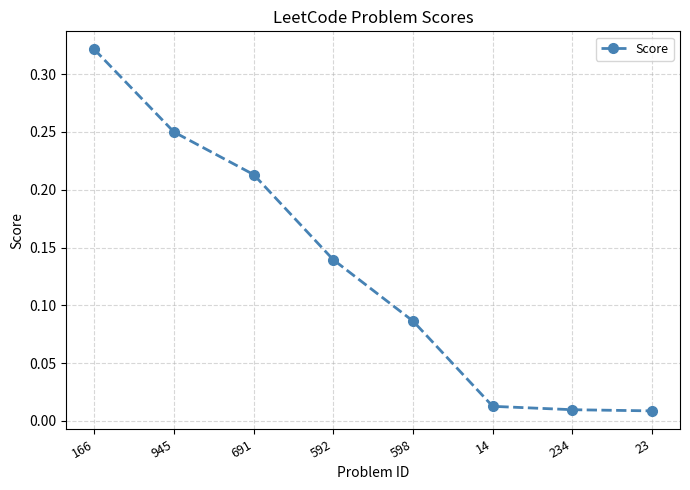

What position from the left is 598?

5